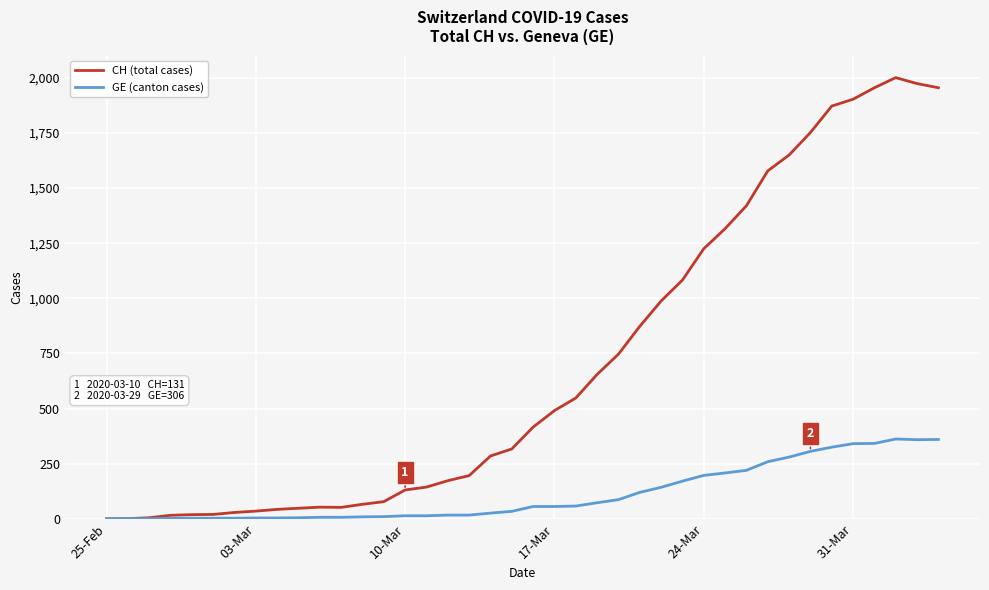

Which series has the largest total across all categories?

CH (total cases)